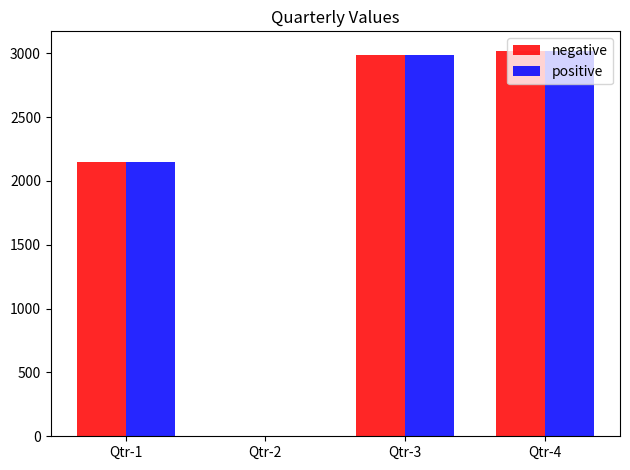

Where is positive nearest to the value 1510?

Qtr-1